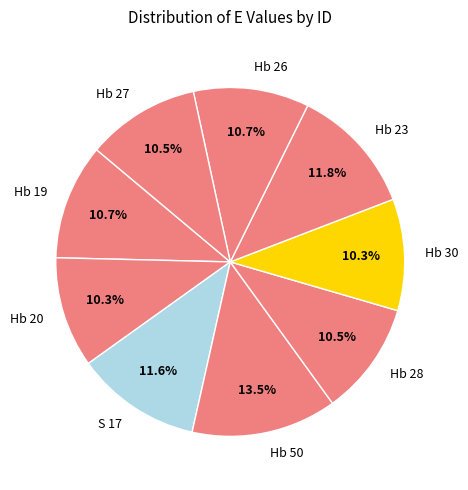

How many slices are in this pie chart?

9